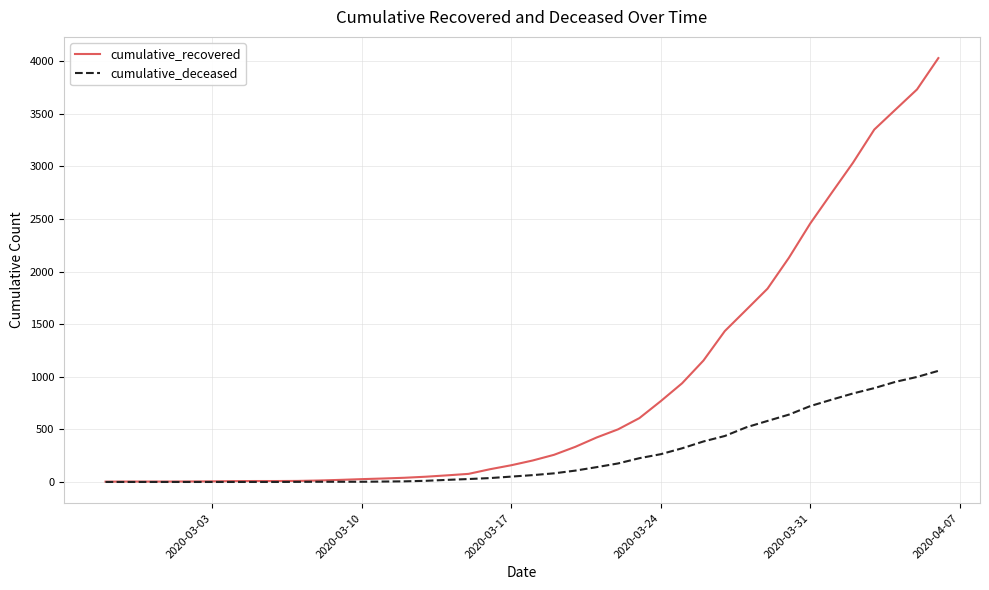

What are all the series names shown in the legend?

cumulative_recovered, cumulative_deceased